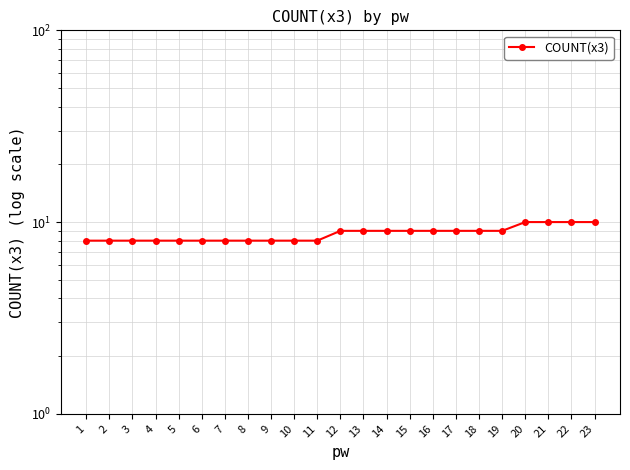

What is the difference between the second highest and second lowest values?

2